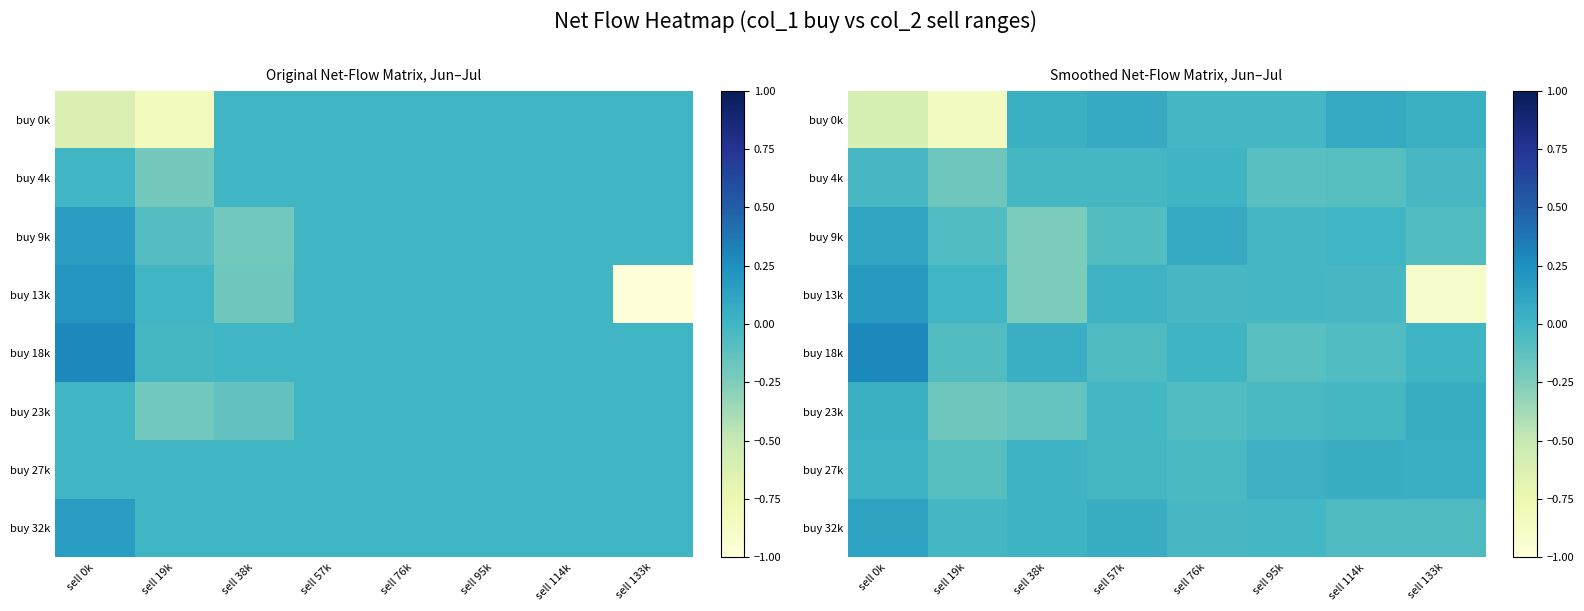

Between sell 133k and sell 57k, which is larger?

sell 57k